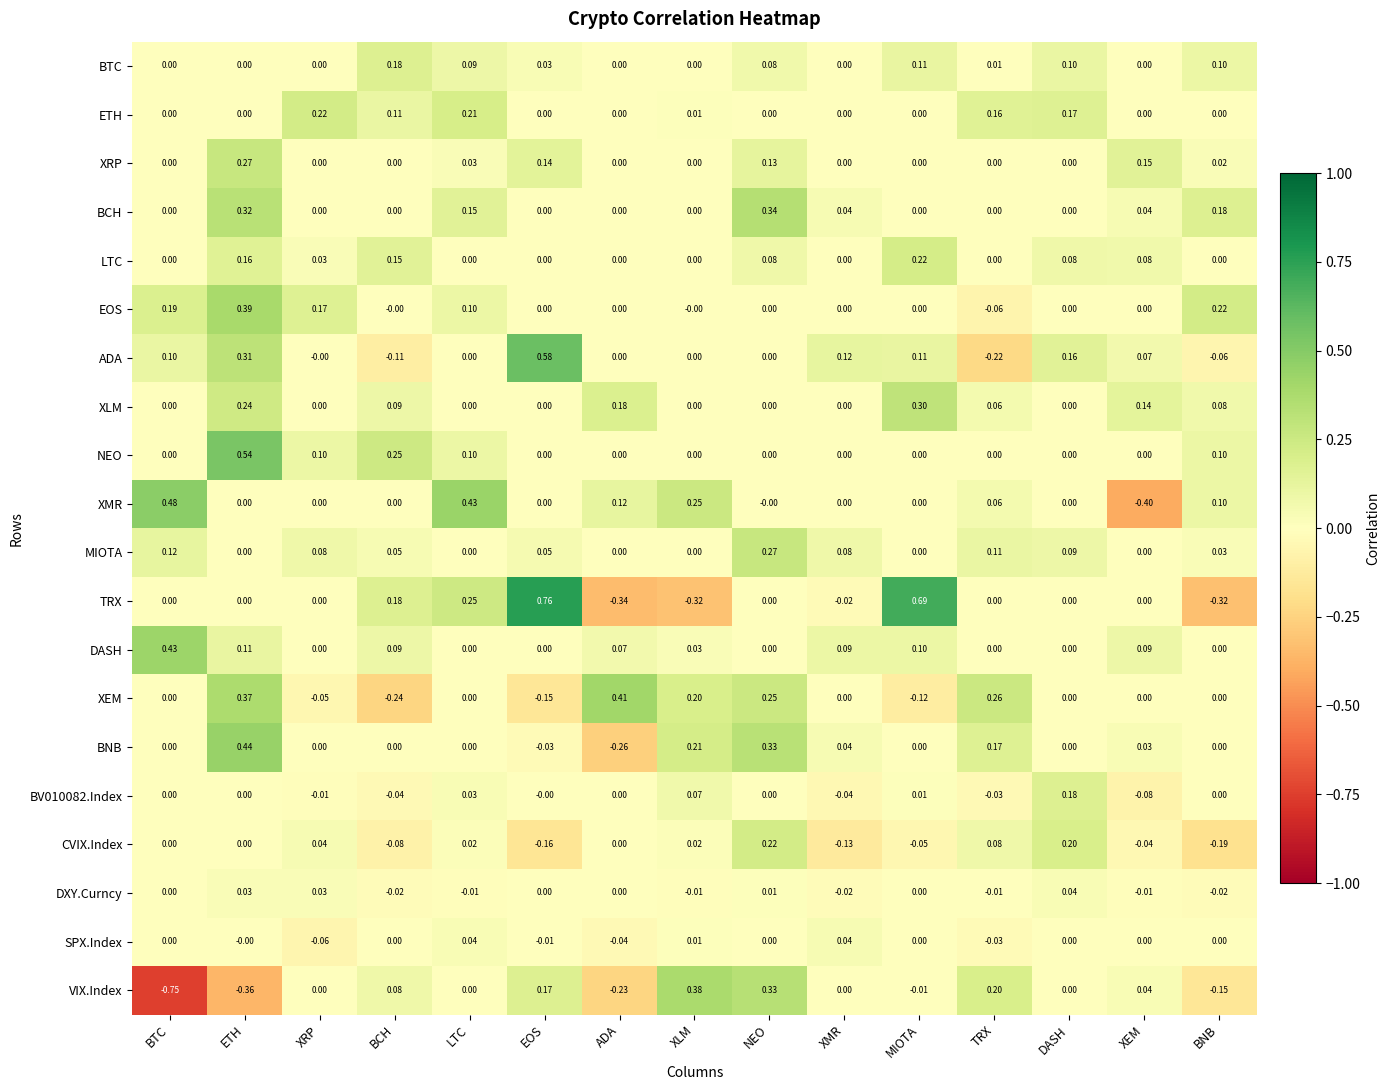

Which category has the highest value across all series?

EOS